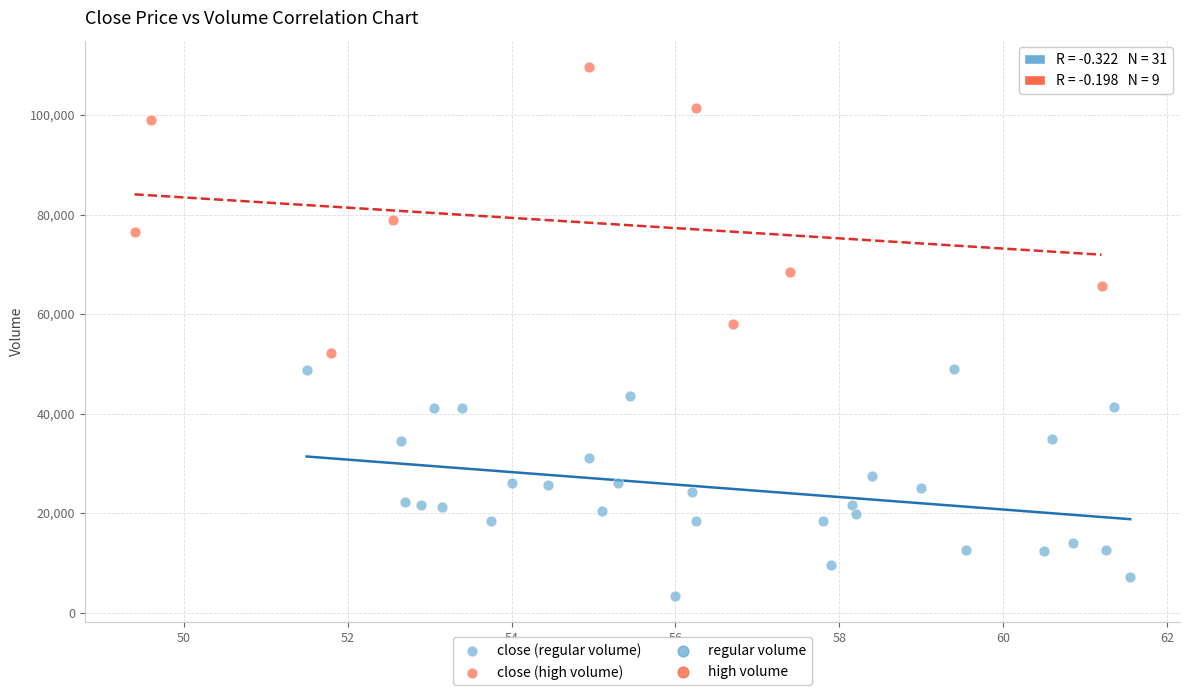

Which series reaches the maximum Y coordinate?

close (high volume)